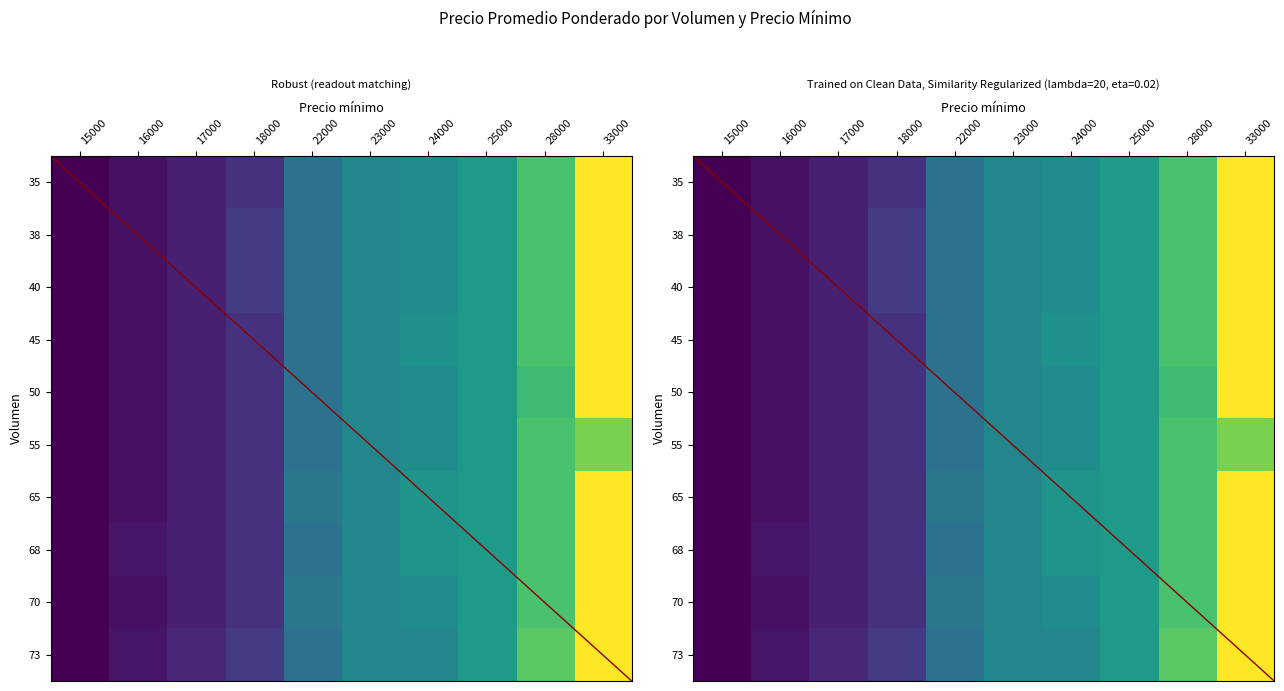

Which series changed the most between 16000 and 24000?

65